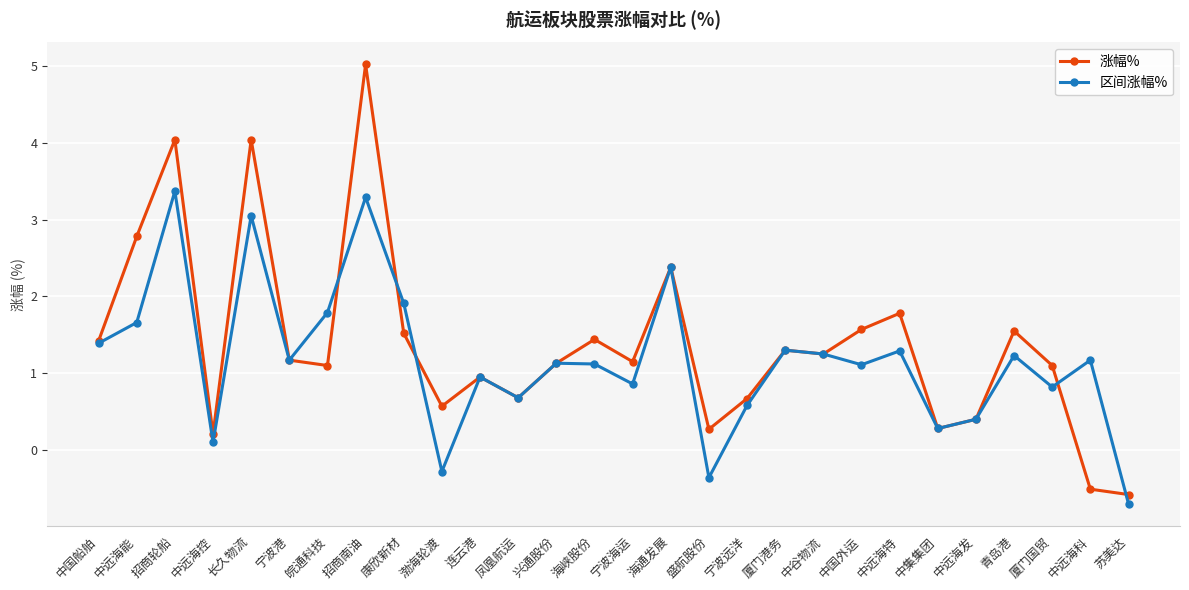

Does the chart display data point markers on the line(s)?

Yes